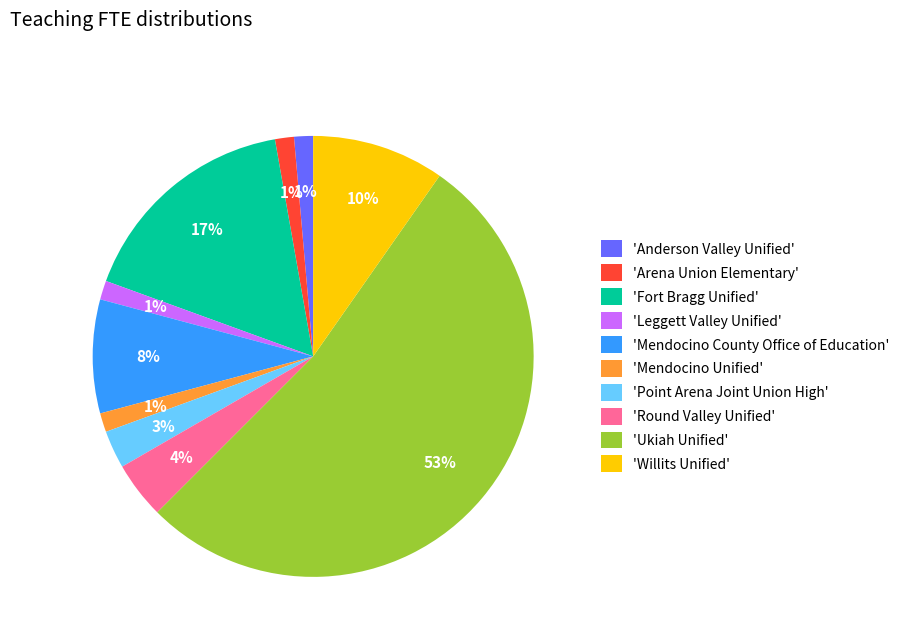

To the nearest percent, what is the average slice percentage?

10%